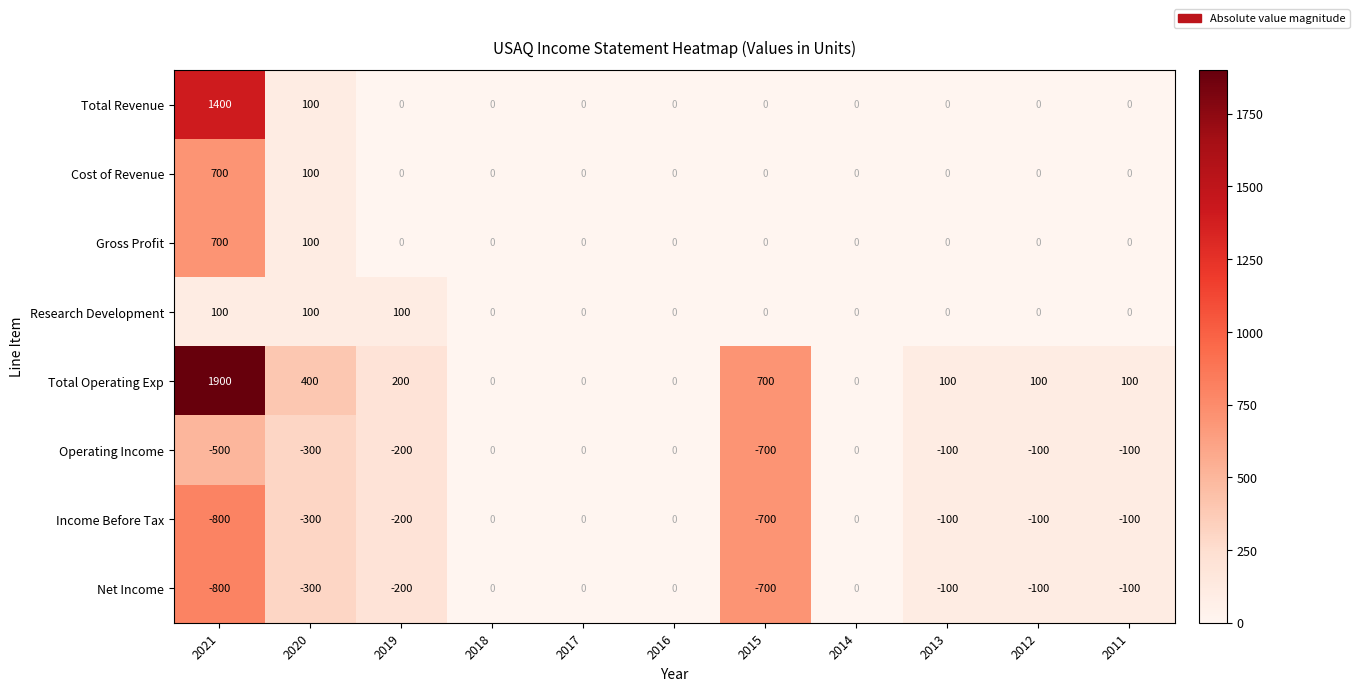

At which label is Gross Profit closest to 350?

2020